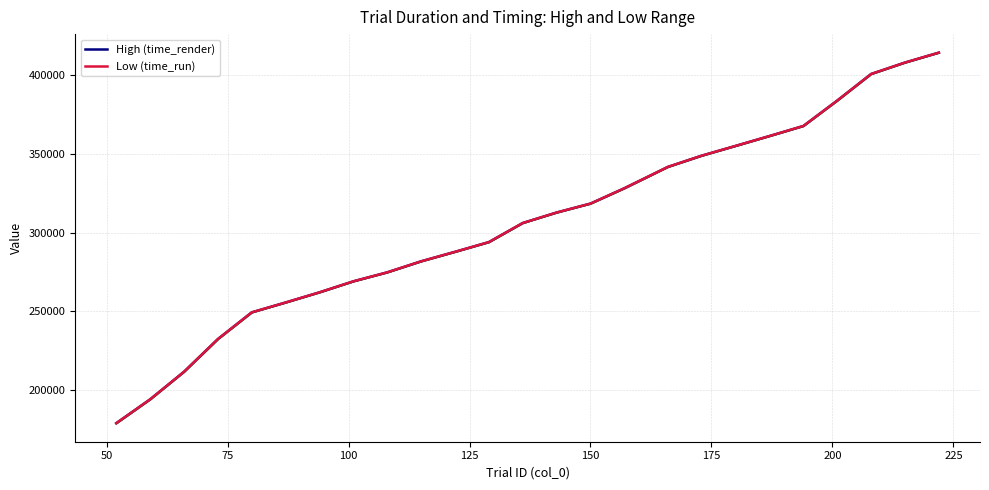

What is the difference between the maximum and minimum values in the Low (time_run) series?

235617.2